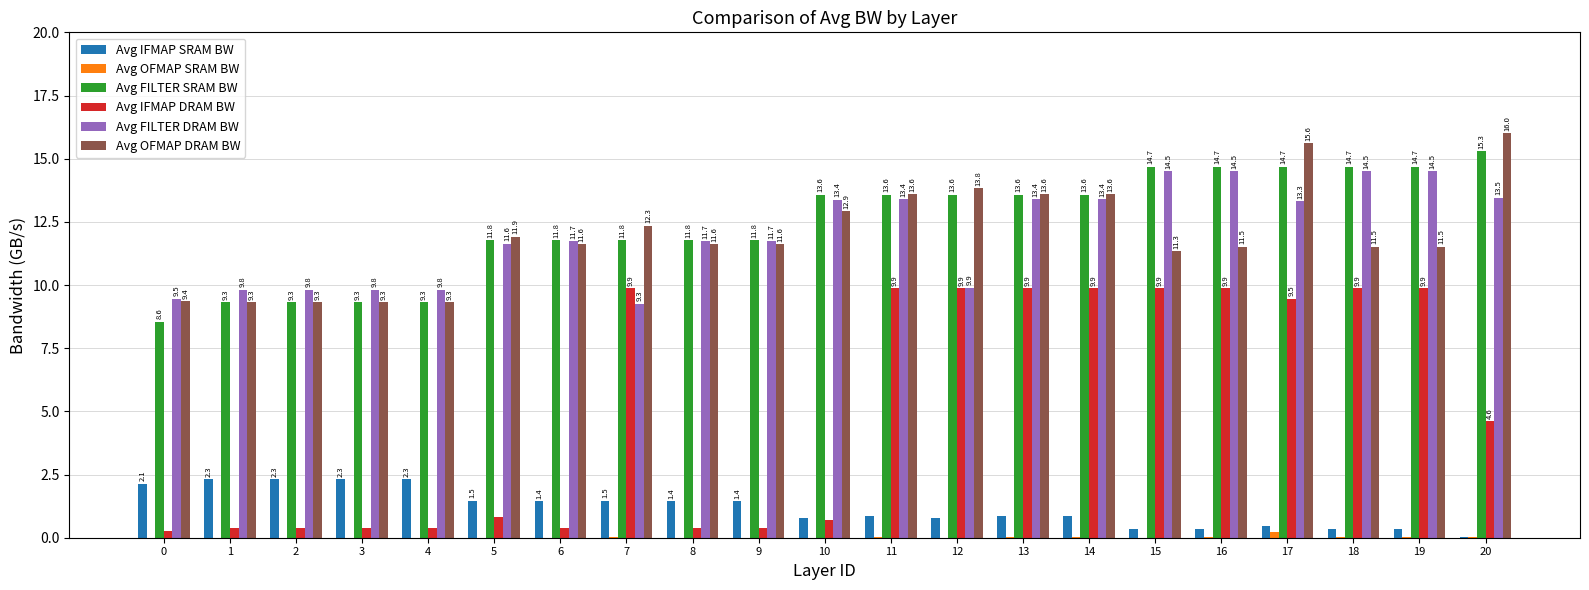

At which category is the sum across all series the highest?

17